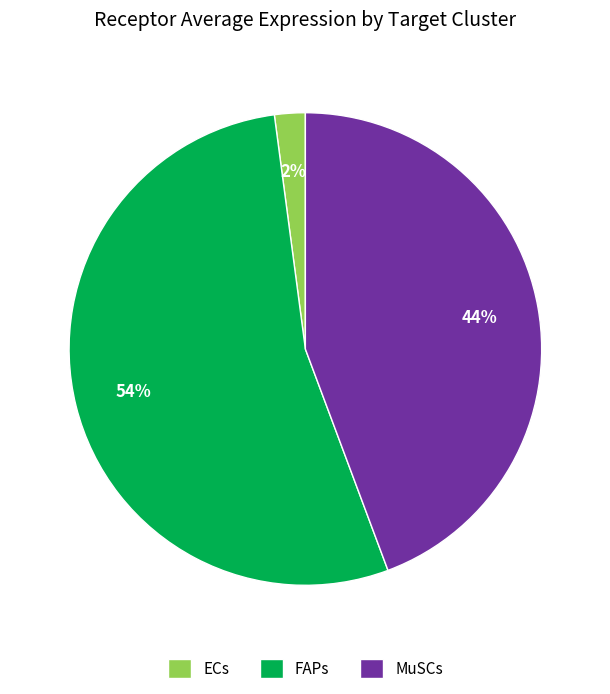

What percentage is the FAPs slice, to the nearest percent?

54%